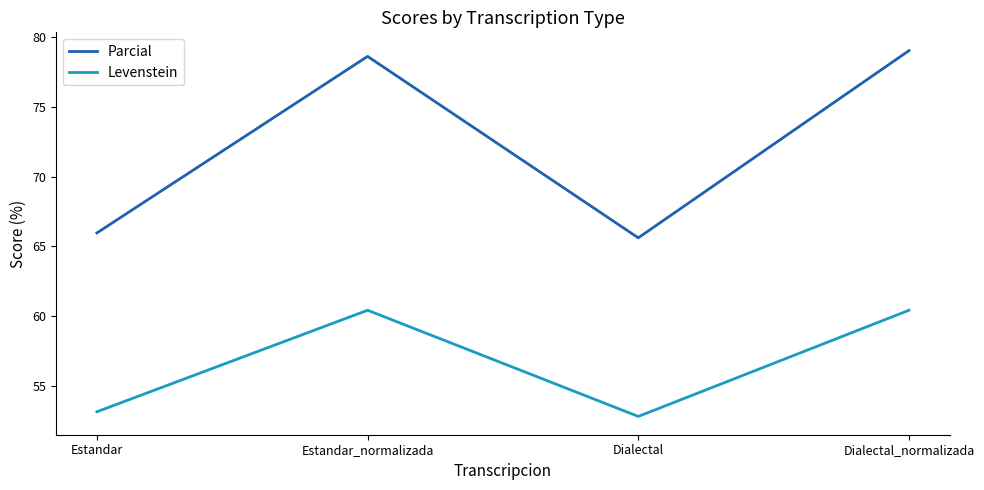

What is the total value across all series at Estandar_normalizada?

139.0